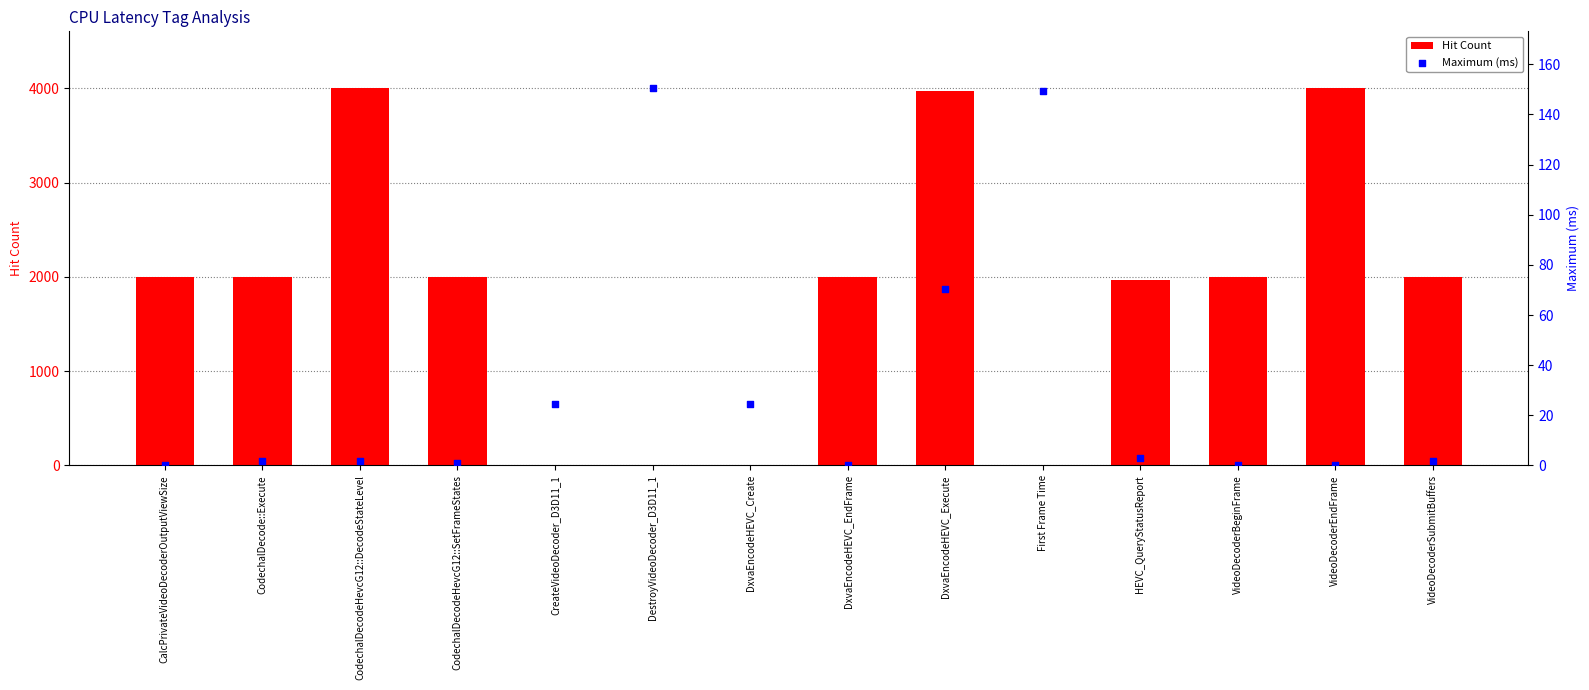

Which series contains the highest Y value?

Hit Count